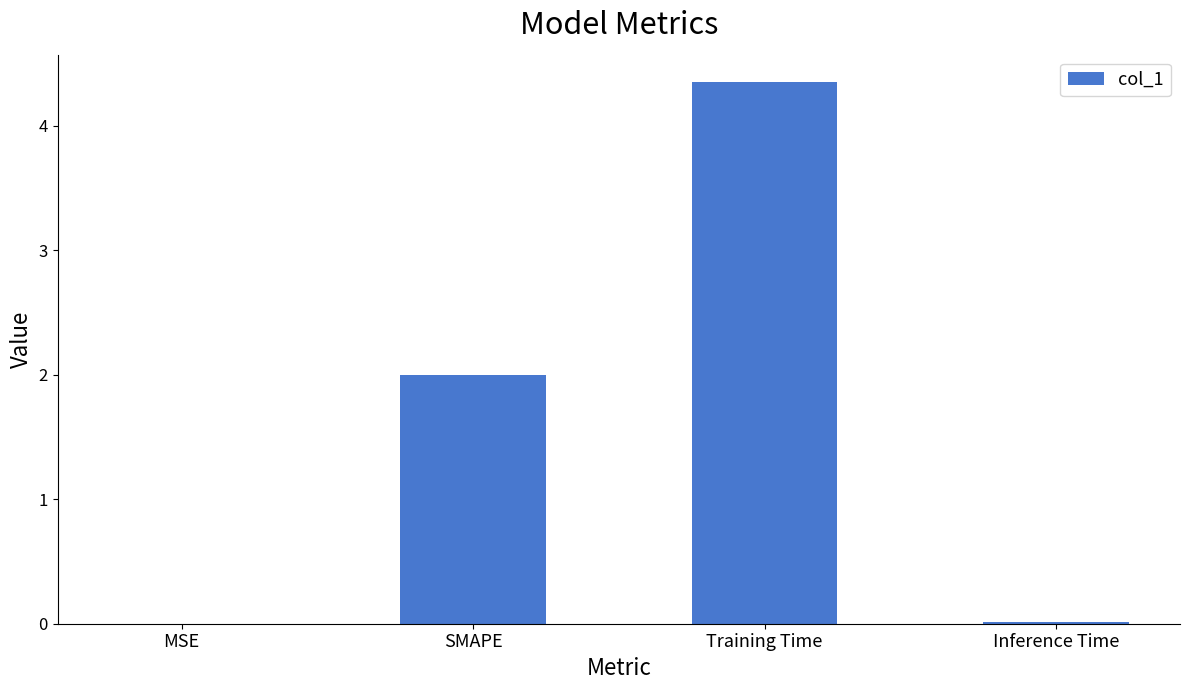

At which category does the chart reach its peak across all series?

Training Time